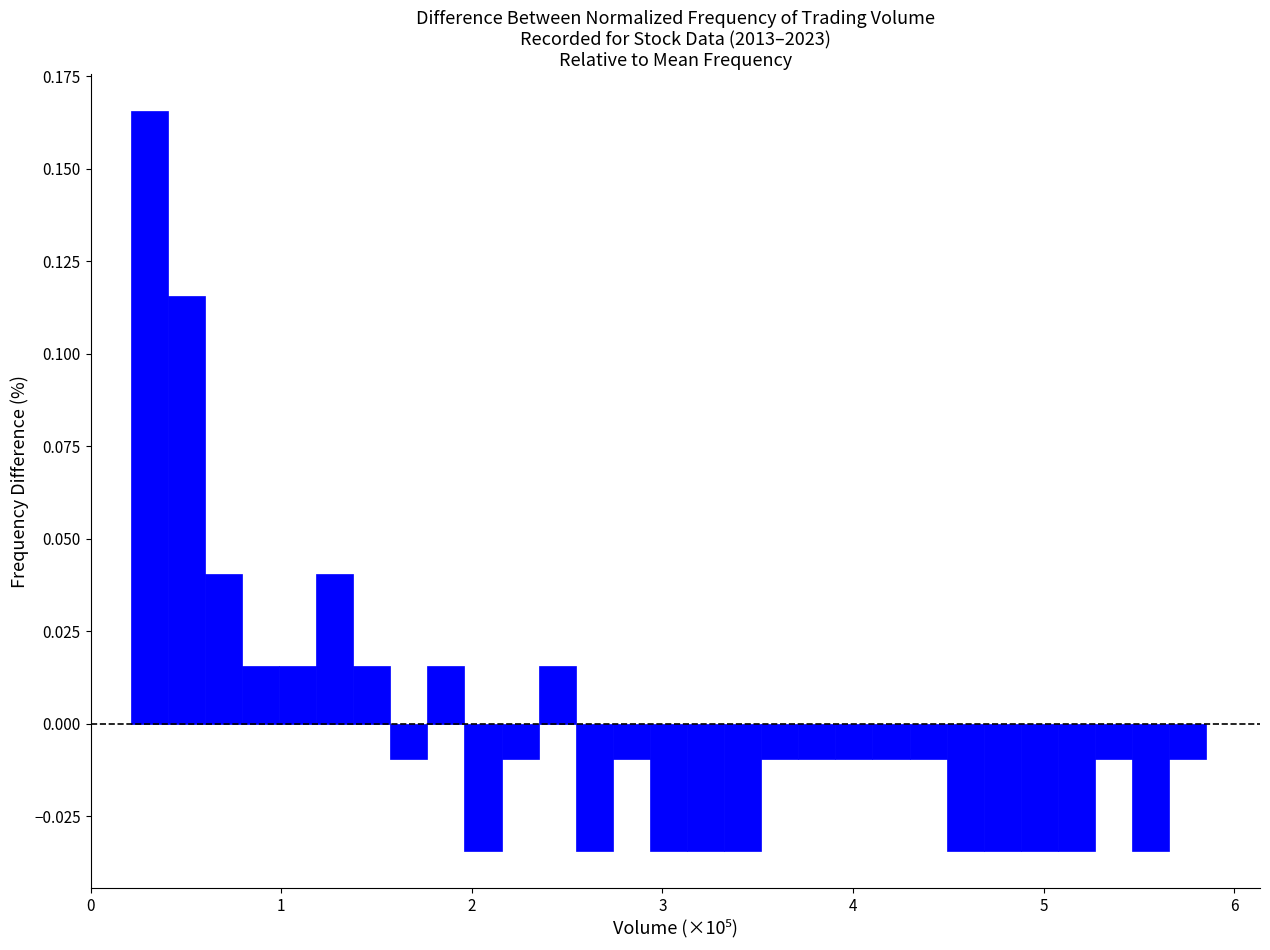

Read against the x-axis, roughly where is the centre of the tallest bar?

0.3